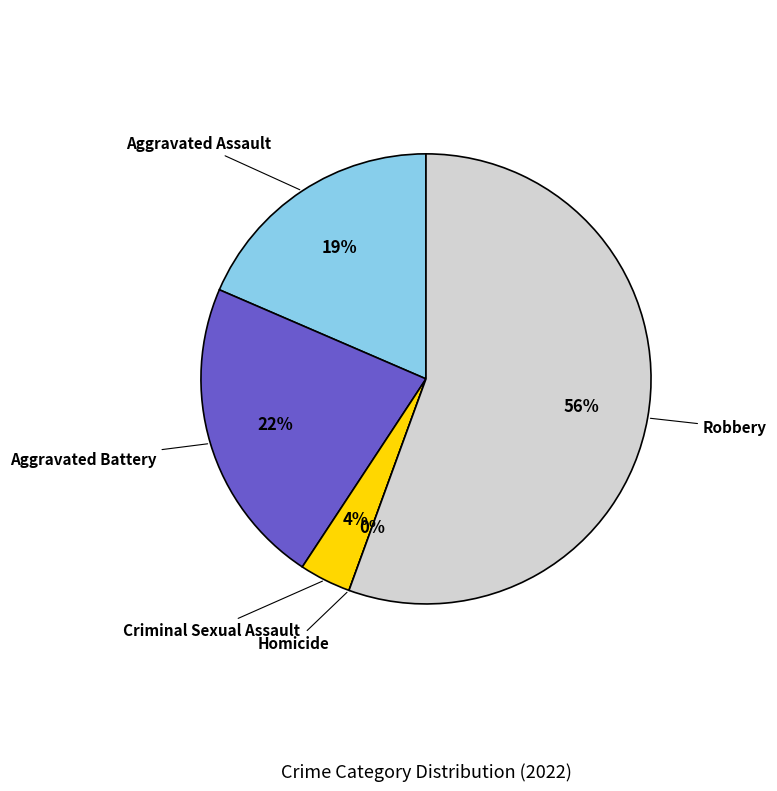

What percentage is the Criminal Sexual Assault slice, to the nearest percent?

4%